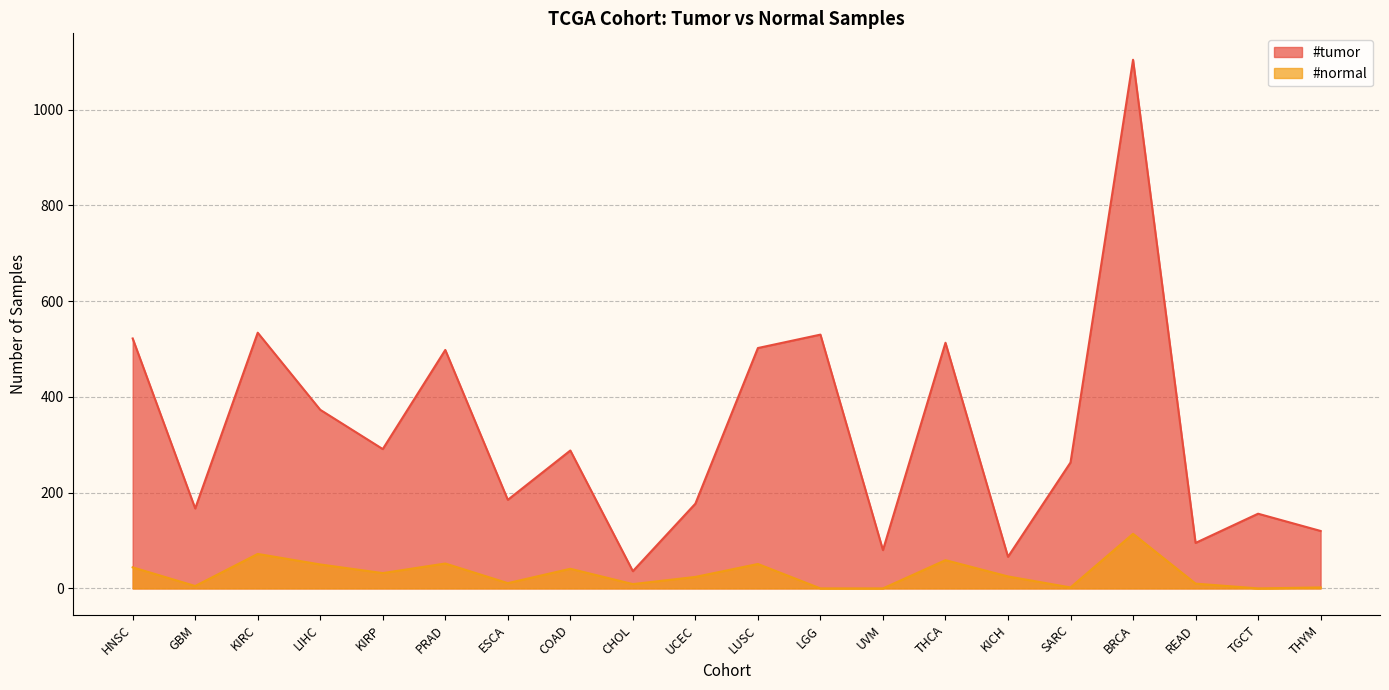

True or false: #normal and #tumor cross at least once.

False